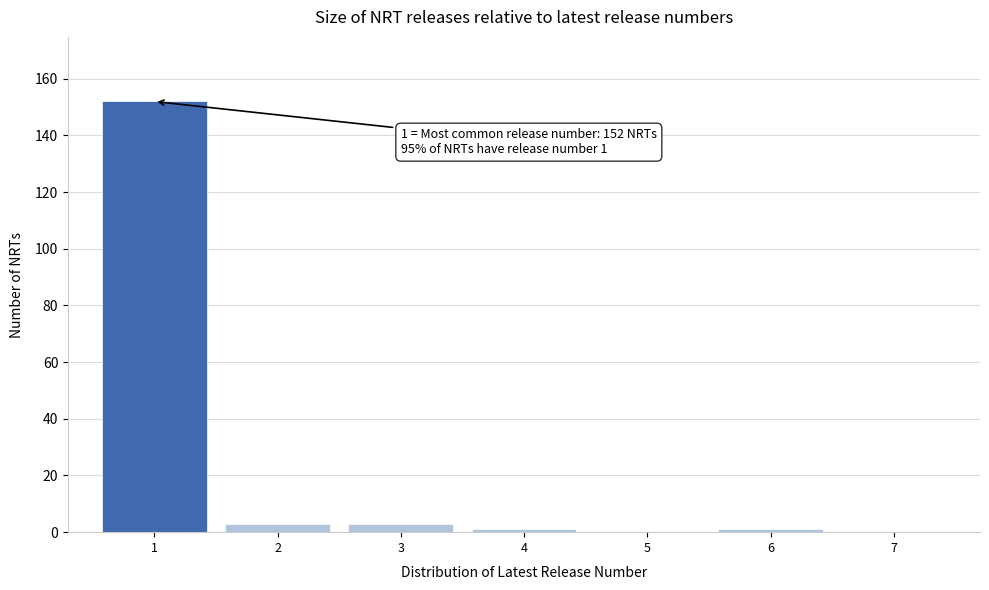

Which range on the x-axis has the tallest bar?

0.5 to 1.5